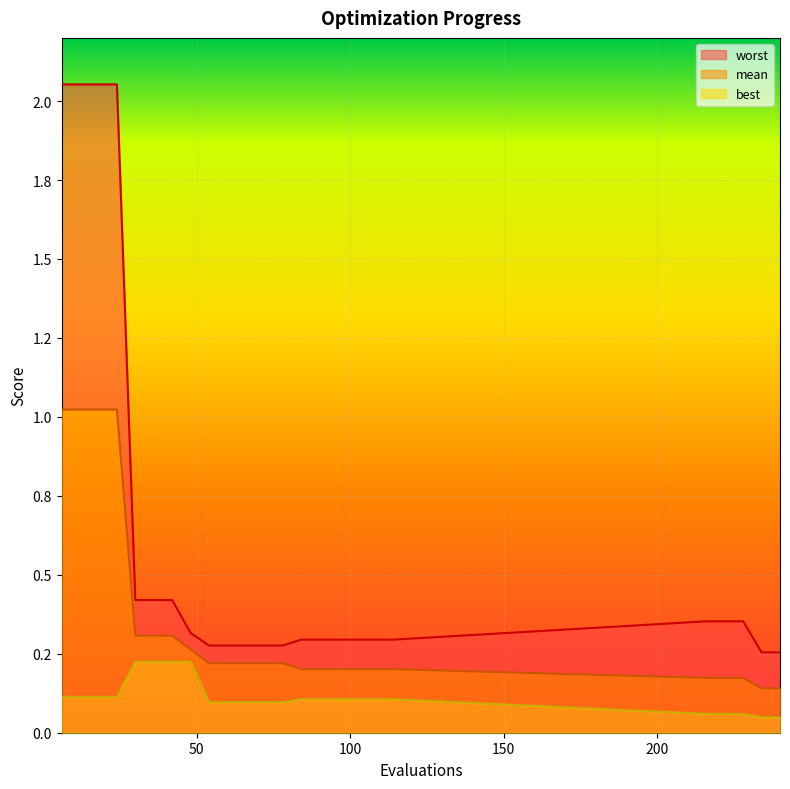

Rank the categories by best value from lowest to highest.

234, 240, 216, 222, 228, 54, 60, 66, 72, 78, 84, 90, 96, 102, 108, 114, 6, 12, 18, 24, 30, 36, 42, 48